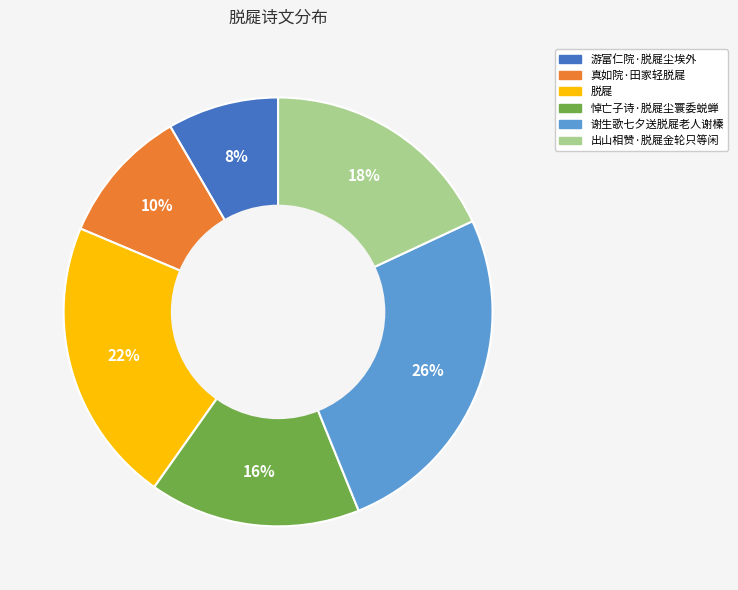

The 谢生歌七夕送脱屣老人谢榛 slice represents 17% of the pie. True or false?

False